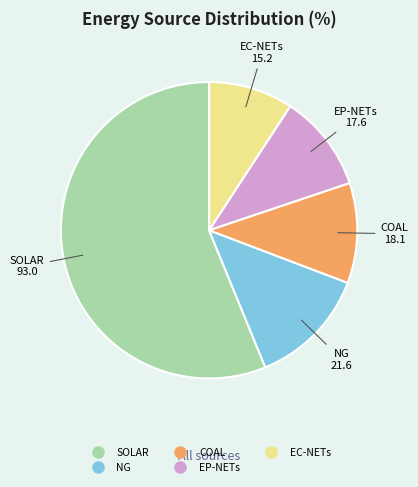

Is there any slice that represents more than half of the pie?

Yes